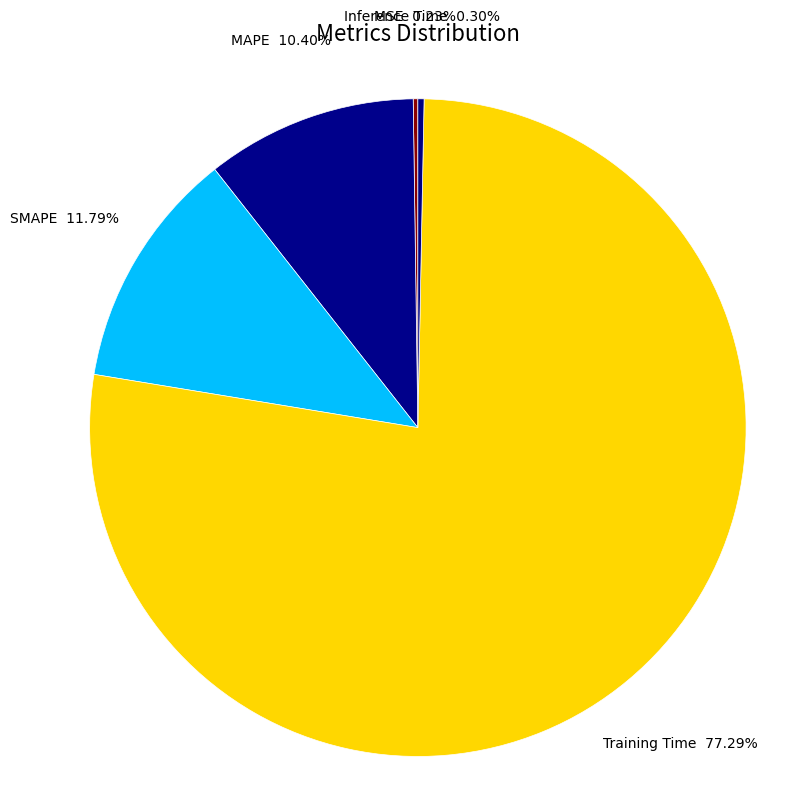

Which slice is the largest?

Training Time